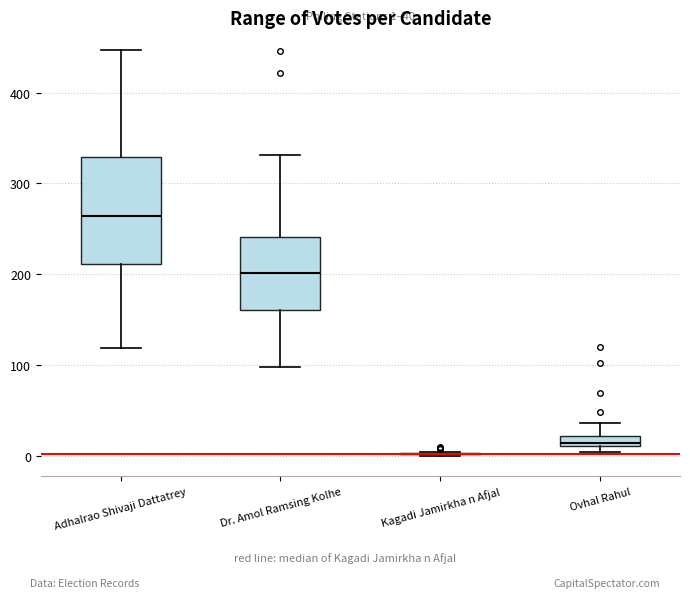

Which box is the tallest, from its lower edge to its upper edge?

Adhalrao Shivaji Dattatrey